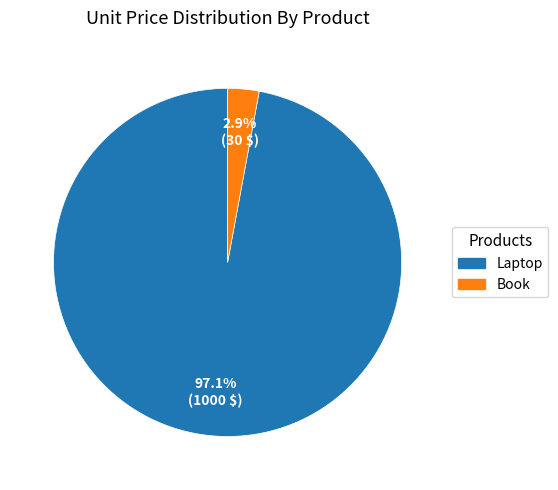

To the nearest percent, what is the average slice percentage?

50%